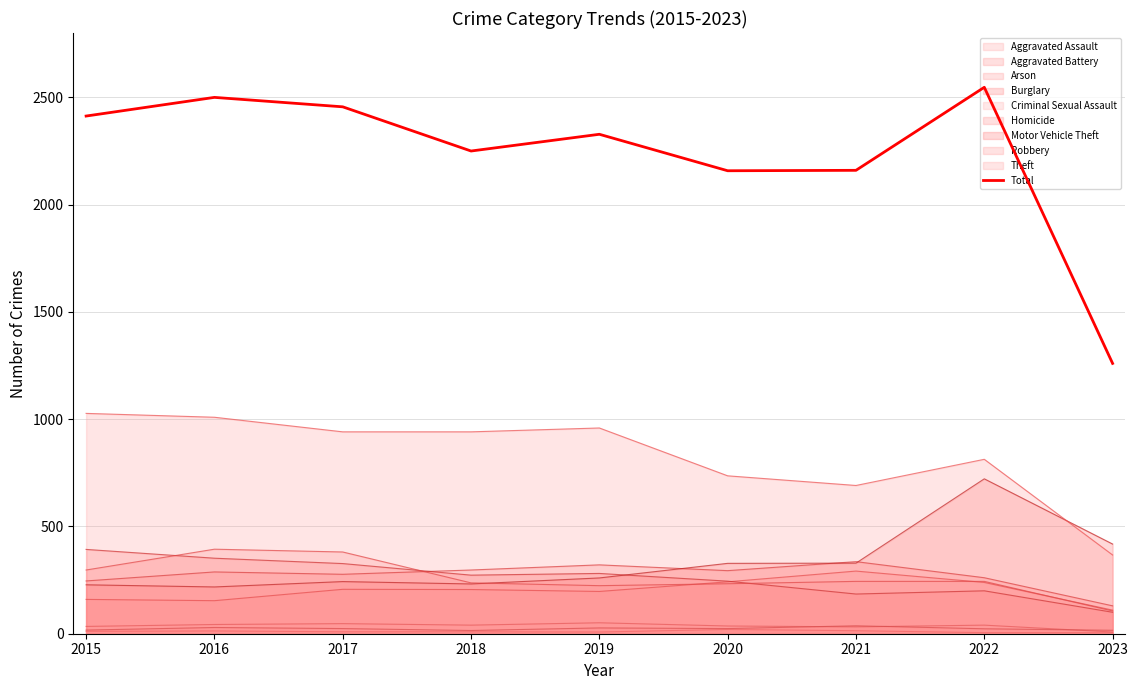

Where is the data nearest to the value 1903?

2020